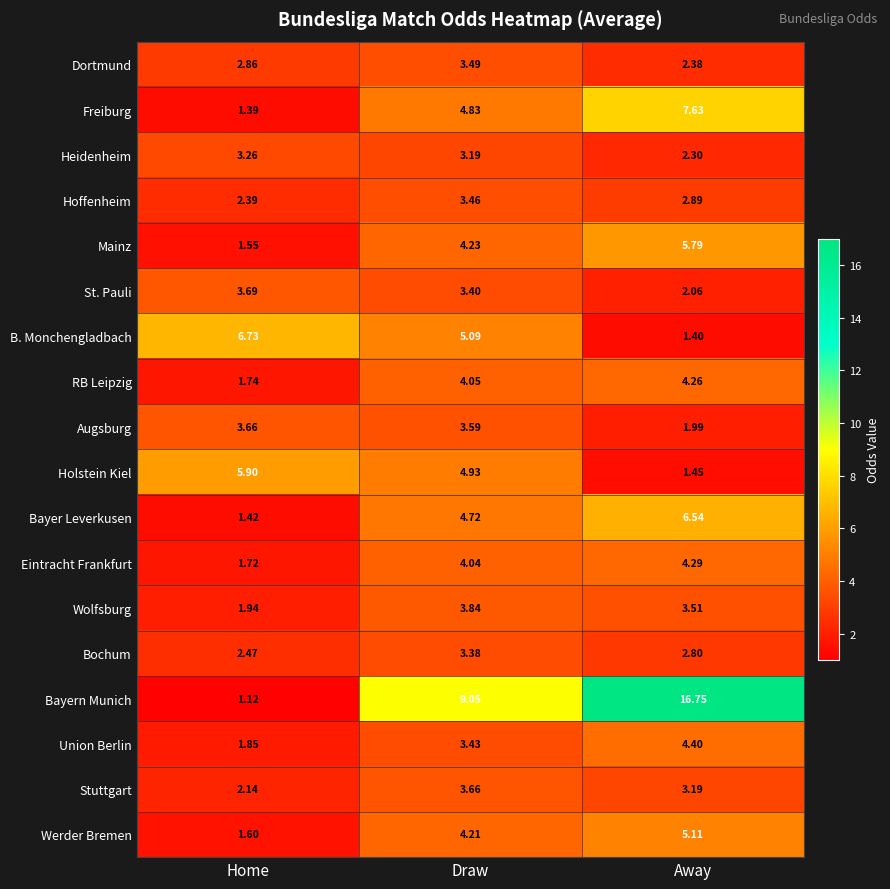

How many series are shown in this chart?

18